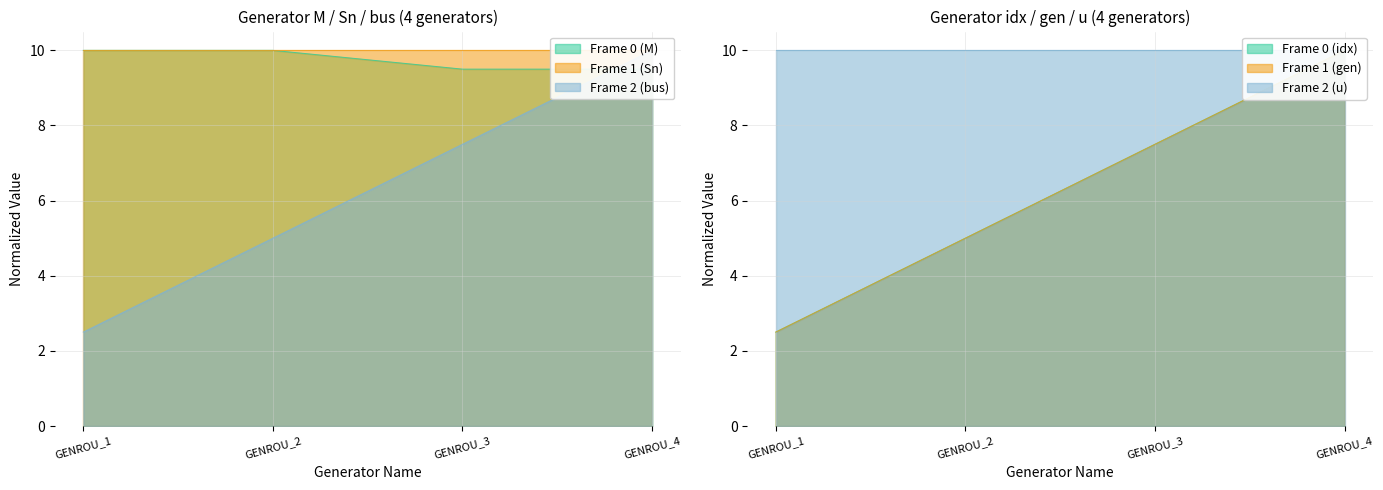

What is the sum of all Frame 2 (bus) values?

25.0